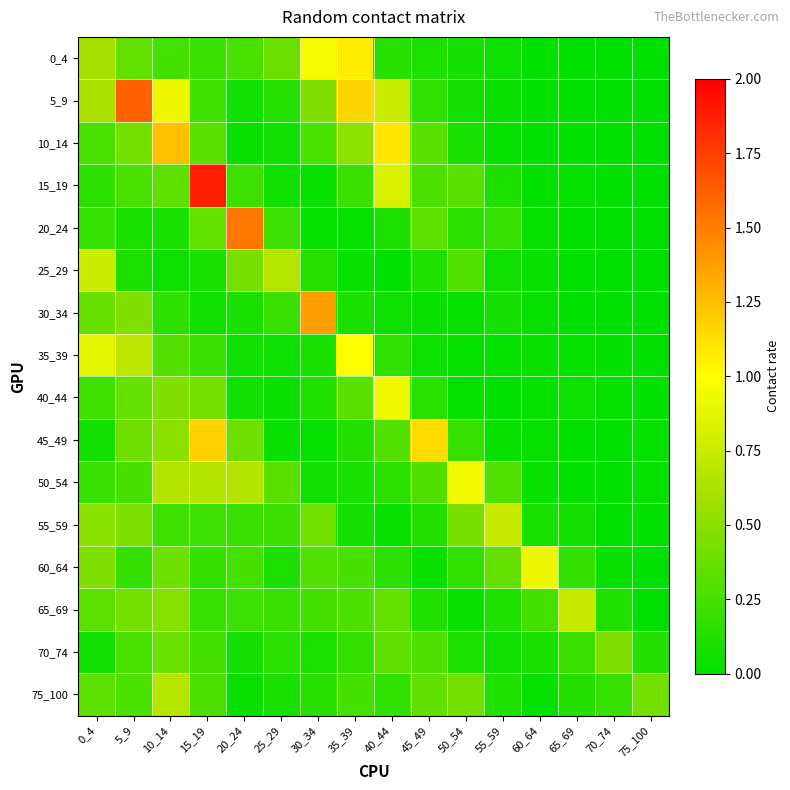

Reading right to left, what are all the values shown in this chart?

0_4: 75_100=0.0	70_74=0.0	65_69=0.0	60_64=0.0	55_59=0.1	50_54=0.1	45_49=0.1	40_44=0.1	35_39=1.1	30_34=1.0	25_29=0.4	20_24=0.3	15_19=0.2	10_14=0.2	5_9=0.4	0_4=0.6
5_9: 75_100=0.0	70_74=0.0	65_69=0.0	60_64=0.0	55_59=0.0	50_54=0.1	45_49=0.2	40_44=0.8	35_39=1.2	30_34=0.5	25_29=0.1	20_24=0.1	15_19=0.2	10_14=0.9	5_9=1.6	0_4=0.6
10_14: 75_100=0.0	70_74=0.0	65_69=0.0	60_64=0.0	55_59=0.0	50_54=0.1	45_49=0.3	40_44=1.1	35_39=0.5	30_34=0.3	25_29=0.1	20_24=0.0	15_19=0.3	10_14=1.2	5_9=0.4	0_4=0.3
15_19: 75_100=0.0	70_74=0.0	65_69=0.0	60_64=0.0	55_59=0.1	50_54=0.3	45_49=0.3	40_44=0.8	35_39=0.2	30_34=0.0	25_29=0.1	20_24=0.2	15_19=1.9	10_14=0.3	5_9=0.3	0_4=0.2
20_24: 75_100=0.0	70_74=0.0	65_69=0.0	60_64=0.0	55_59=0.2	50_54=0.2	45_49=0.3	40_44=0.1	35_39=0.0	30_34=0.0	25_29=0.2	20_24=1.5	15_19=0.4	10_14=0.1	5_9=0.1	0_4=0.2
25_29: 75_100=0.0	70_74=0.0	65_69=0.0	60_64=0.0	55_59=0.1	50_54=0.3	45_49=0.1	40_44=0.0	35_39=0.0	30_34=0.1	25_29=0.7	20_24=0.4	15_19=0.1	10_14=0.1	5_9=0.1	0_4=0.8
30_34: 75_100=0.0	70_74=0.0	65_69=0.0	60_64=0.0	55_59=0.1	50_54=0.0	45_49=0.0	40_44=0.1	35_39=0.1	30_34=1.4	25_29=0.2	20_24=0.1	15_19=0.1	10_14=0.2	5_9=0.5	0_4=0.4
35_39: 75_100=0.0	70_74=0.0	65_69=0.0	60_64=0.0	55_59=0.0	50_54=0.0	45_49=0.1	40_44=0.2	35_39=1.0	30_34=0.1	25_29=0.1	20_24=0.1	15_19=0.2	10_14=0.3	5_9=0.7	0_4=0.9
40_44: 75_100=0.0	70_74=0.0	65_69=0.0	60_64=0.0	55_59=0.0	50_54=0.0	45_49=0.2	40_44=0.9	35_39=0.3	30_34=0.1	25_29=0.0	20_24=0.1	15_19=0.4	10_14=0.5	5_9=0.4	0_4=0.2
45_49: 75_100=0.0	70_74=0.0	65_69=0.0	60_64=0.0	55_59=0.0	50_54=0.2	45_49=1.1	40_44=0.3	35_39=0.1	30_34=0.0	25_29=0.0	20_24=0.4	15_19=1.2	10_14=0.5	5_9=0.4	0_4=0.1
50_54: 75_100=0.0	70_74=0.0	65_69=0.0	60_64=0.0	55_59=0.3	50_54=1.0	45_49=0.3	40_44=0.2	35_39=0.1	30_34=0.1	25_29=0.3	20_24=0.7	15_19=0.7	10_14=0.7	5_9=0.3	0_4=0.2
55_59: 75_100=0.0	70_74=0.0	65_69=0.1	60_64=0.1	55_59=0.8	50_54=0.4	45_49=0.1	40_44=0.0	35_39=0.1	30_34=0.4	25_29=0.2	20_24=0.2	15_19=0.2	10_14=0.2	5_9=0.5	0_4=0.5
60_64: 75_100=0.0	70_74=0.0	65_69=0.2	60_64=0.9	55_59=0.4	50_54=0.2	45_49=0.0	40_44=0.2	35_39=0.3	30_34=0.3	25_29=0.1	20_24=0.2	15_19=0.2	10_14=0.4	5_9=0.2	0_4=0.5
65_69: 75_100=0.0	70_74=0.1	65_69=0.7	60_64=0.2	55_59=0.1	50_54=0.0	45_49=0.1	40_44=0.4	35_39=0.3	30_34=0.2	25_29=0.2	20_24=0.2	15_19=0.2	10_14=0.5	5_9=0.4	0_4=0.3
70_74: 75_100=0.1	70_74=0.5	65_69=0.2	60_64=0.1	55_59=0.1	50_54=0.1	45_49=0.3	40_44=0.4	35_39=0.2	30_34=0.1	25_29=0.2	20_24=0.1	15_19=0.2	10_14=0.4	5_9=0.3	0_4=0.1
75_100: 75_100=0.4	70_74=0.2	65_69=0.1	60_64=0.0	55_59=0.1	50_54=0.4	45_49=0.3	40_44=0.2	35_39=0.2	30_34=0.1	25_29=0.1	20_24=0.0	15_19=0.3	10_14=0.7	5_9=0.3	0_4=0.3